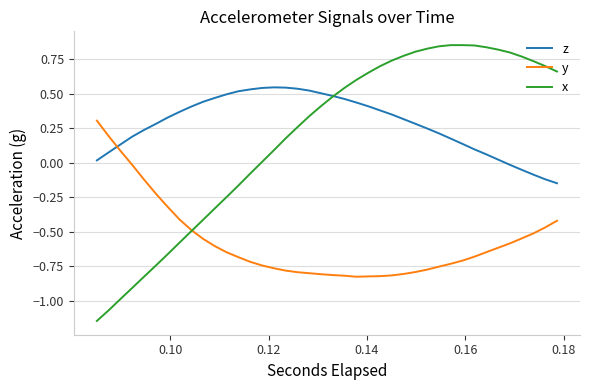

True or false: y and z cross at least once.

True